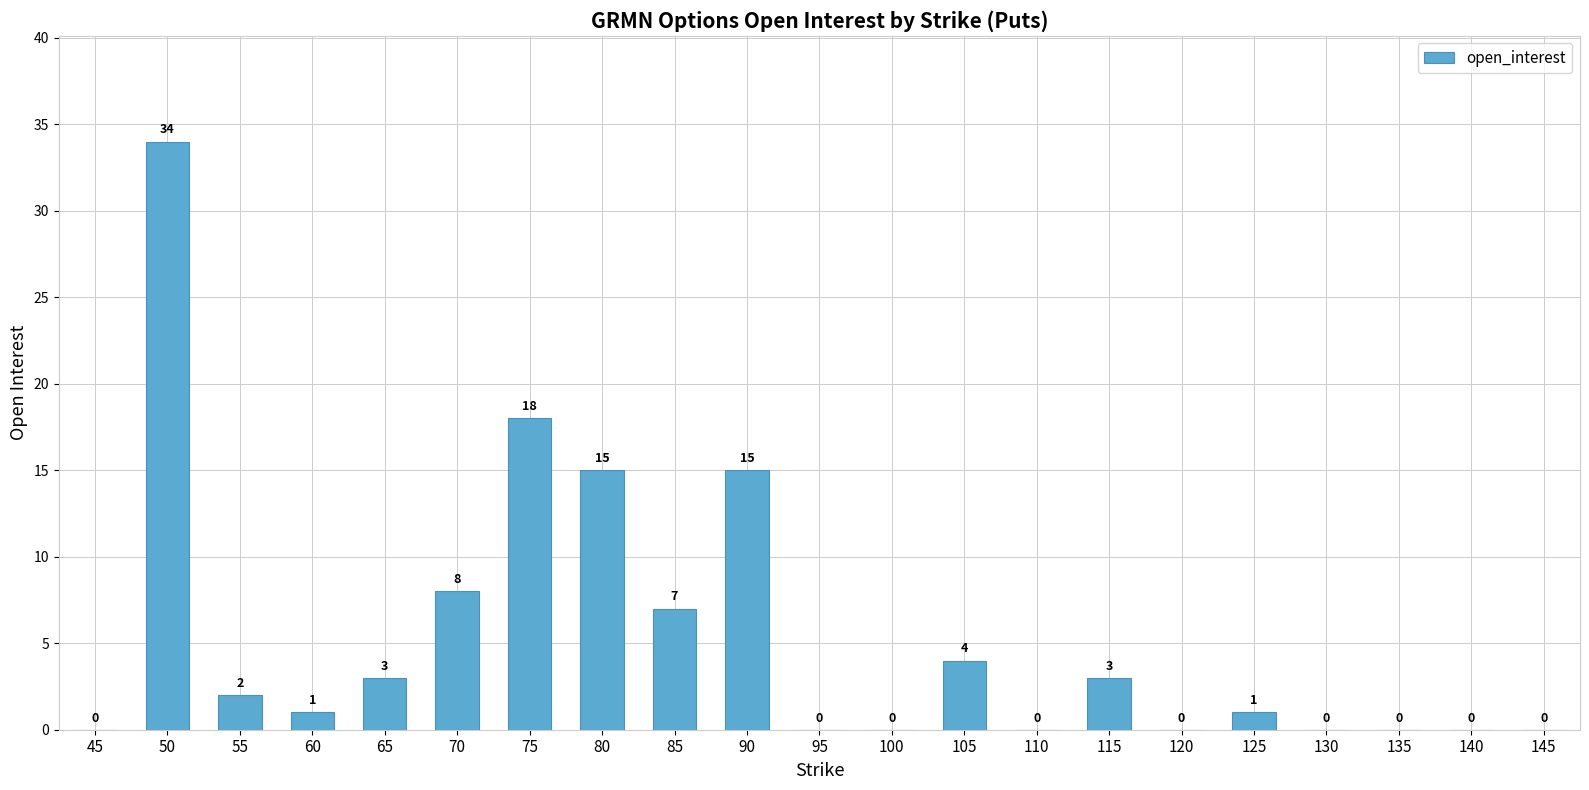

What is the maximum value shown in the chart?

34